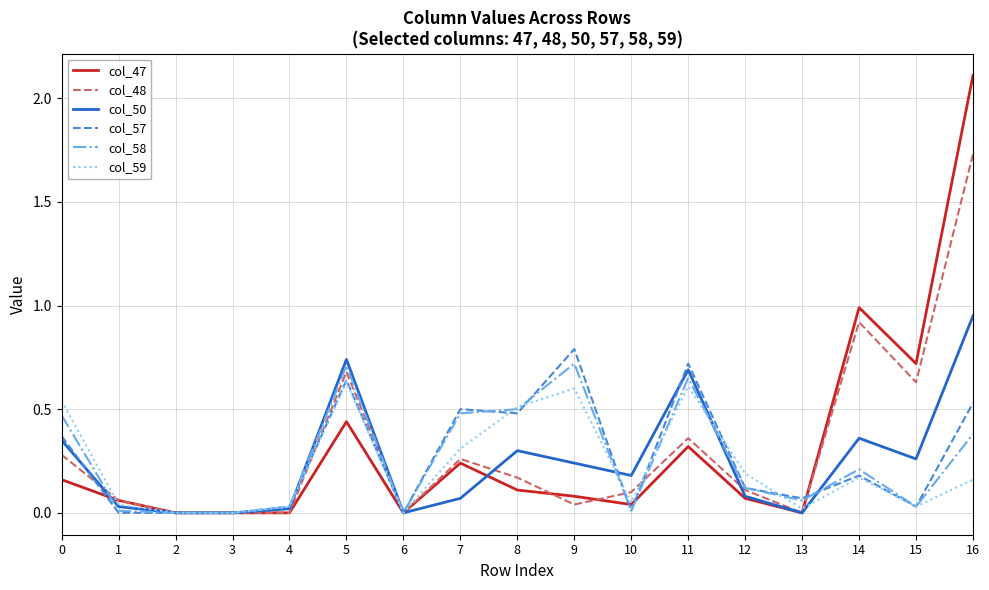

Which label corresponds to the largest value in the chart?

16